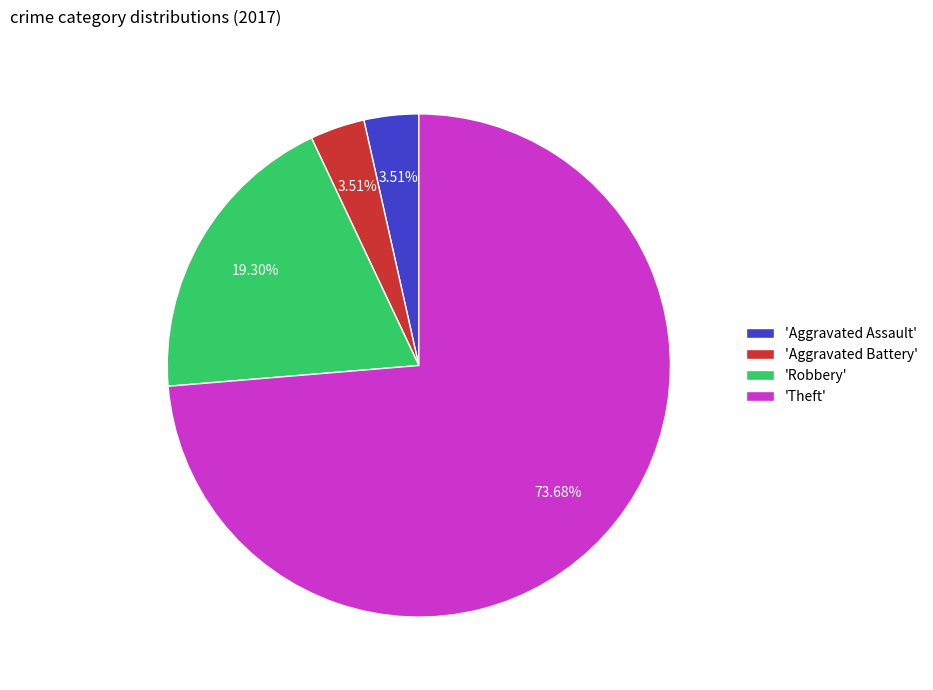

Which category accounts for the majority?

'Theft'